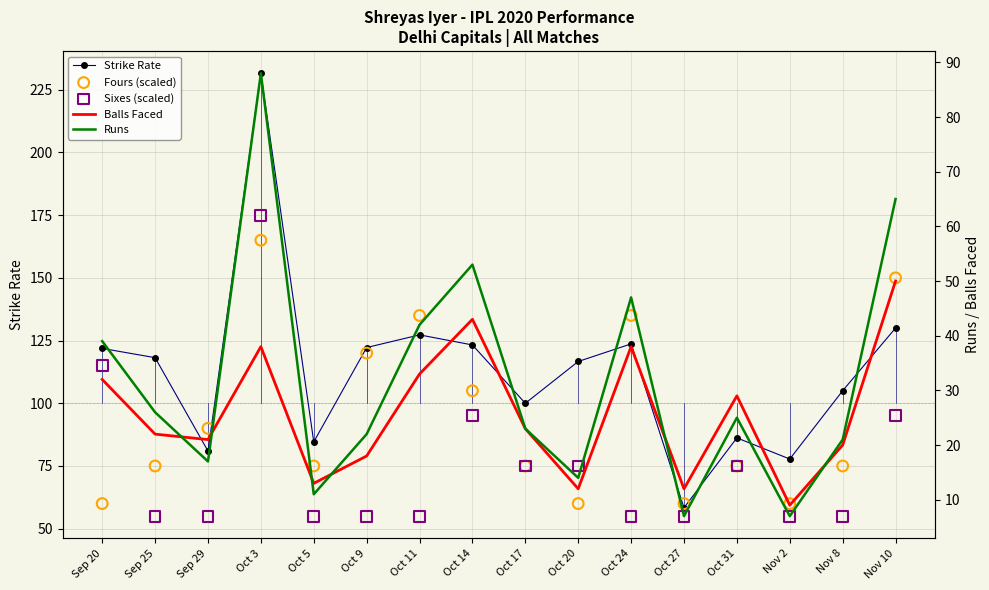

Is the value of Balls Faced at Oct 3 greater than the value of Runs at Oct 9?

Yes